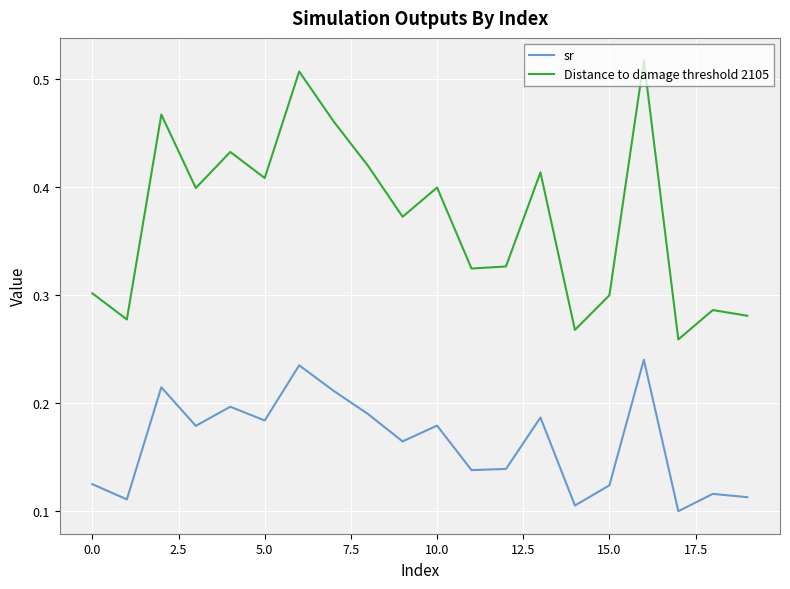

Rank the series by their maximum value, from lowest to highest.

sr, Distance to damage threshold 2105